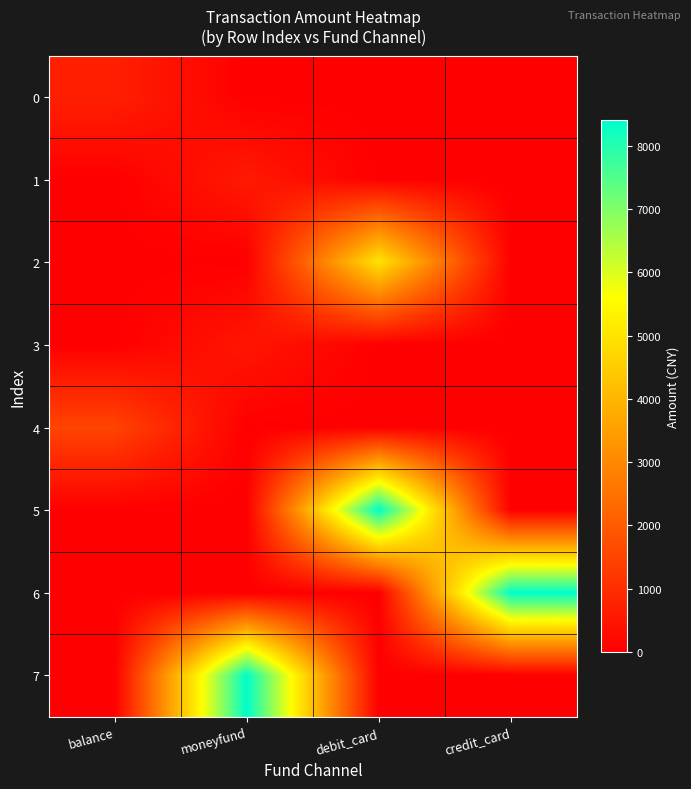

Which series has the largest total across all categories?

5